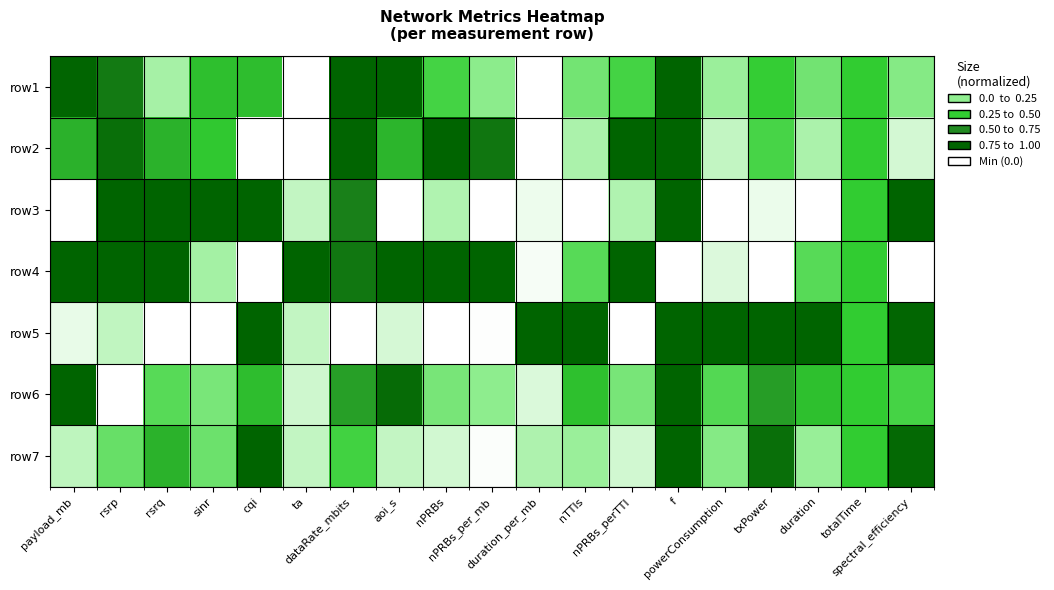

Count the number of data series in this chart.

7